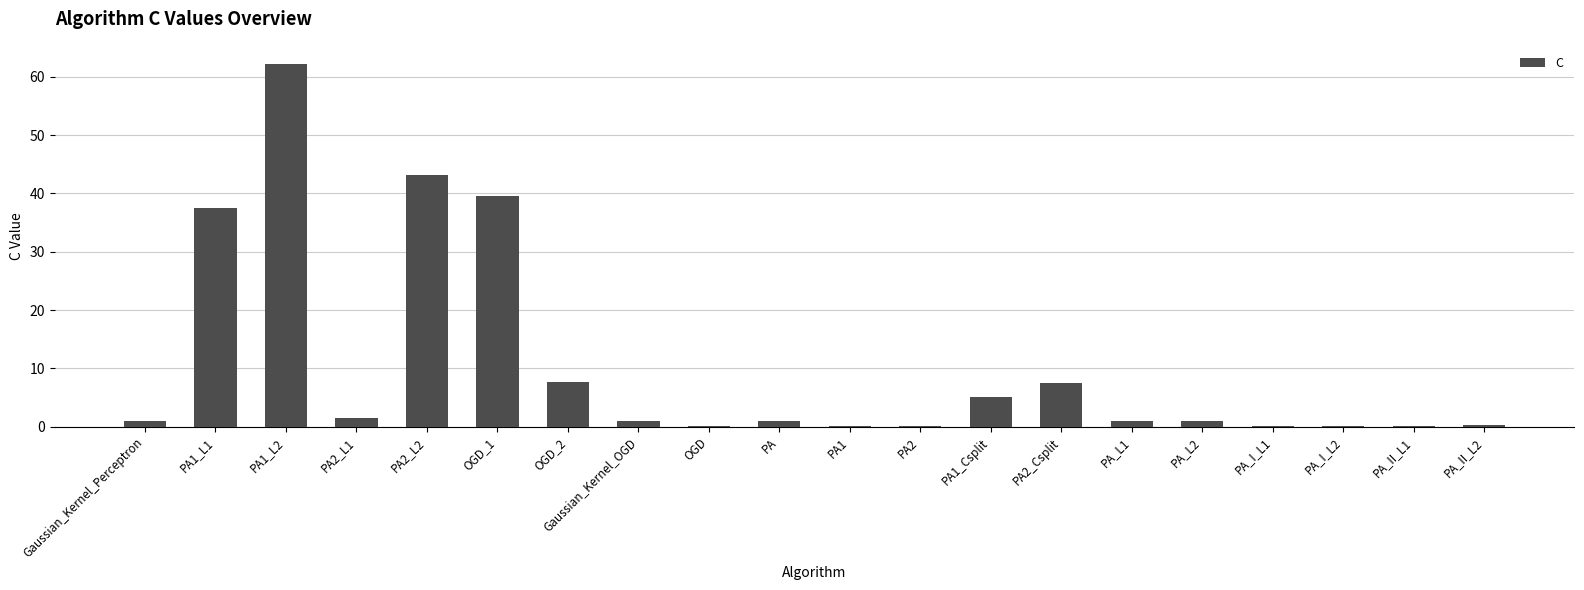

What is the sum of all values?

210.2